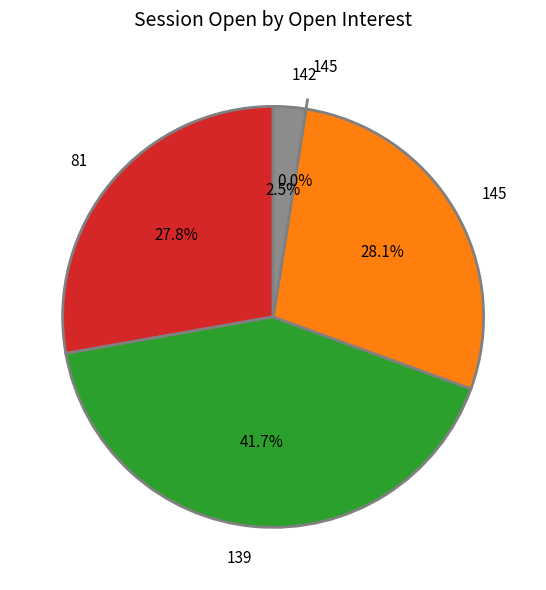

Which slice is the smallest?

145